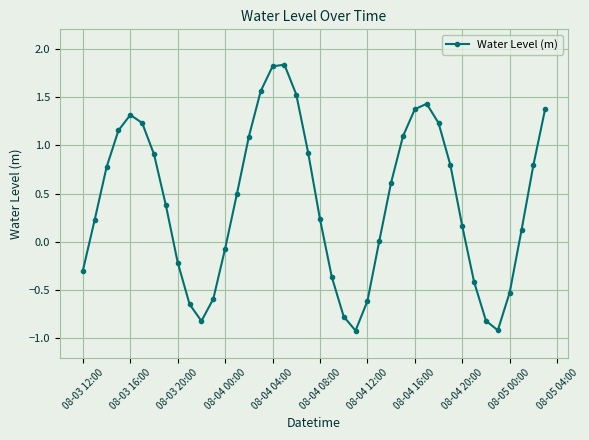

What is the difference between the maximum and second lowest values?

2.8